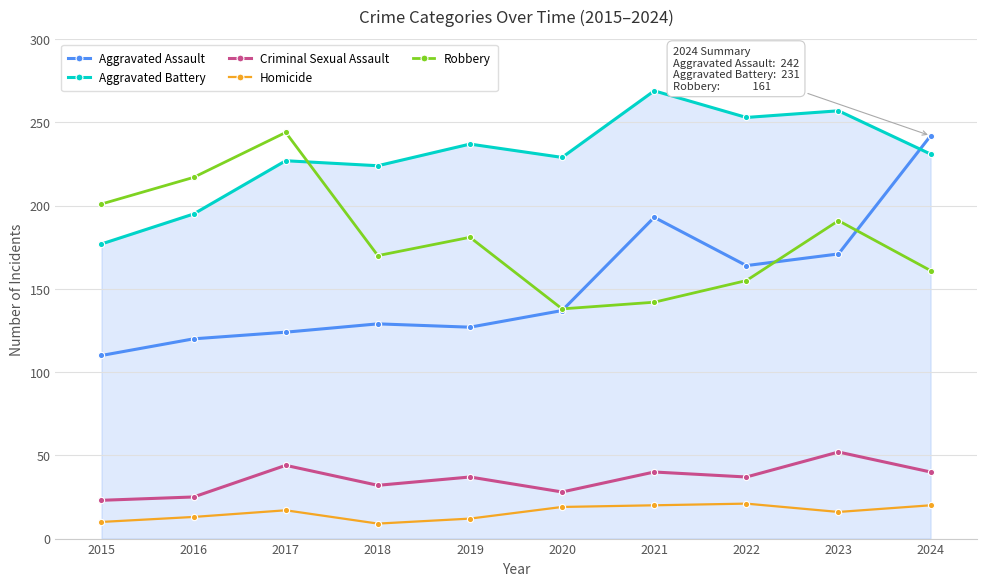

The value of Robbery at 2020 is 238. True or false?

False